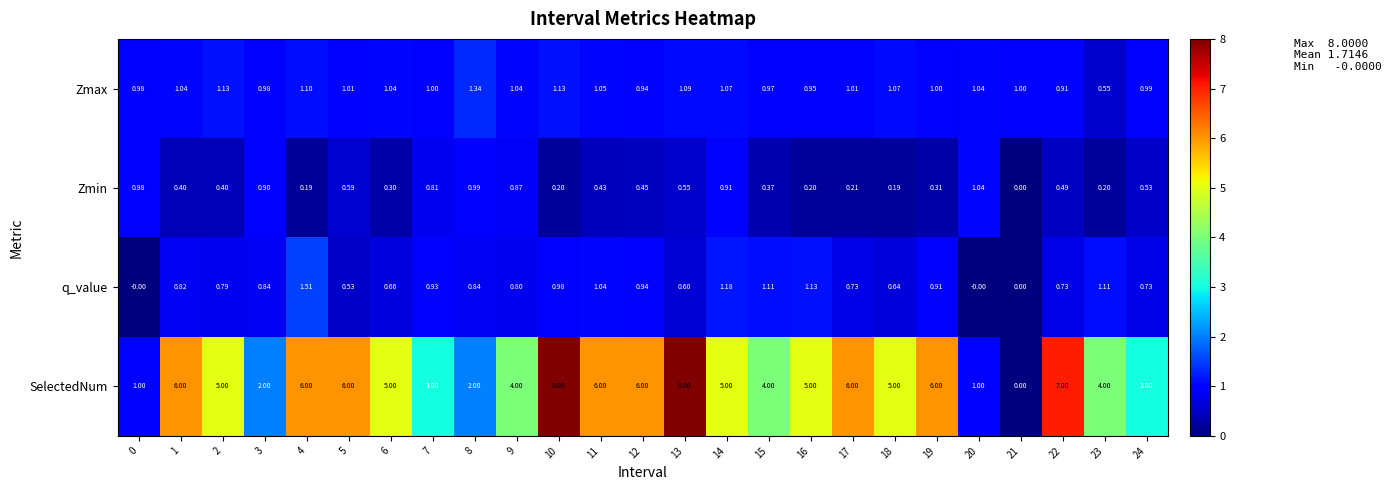

Count the number of data series in this chart.

4